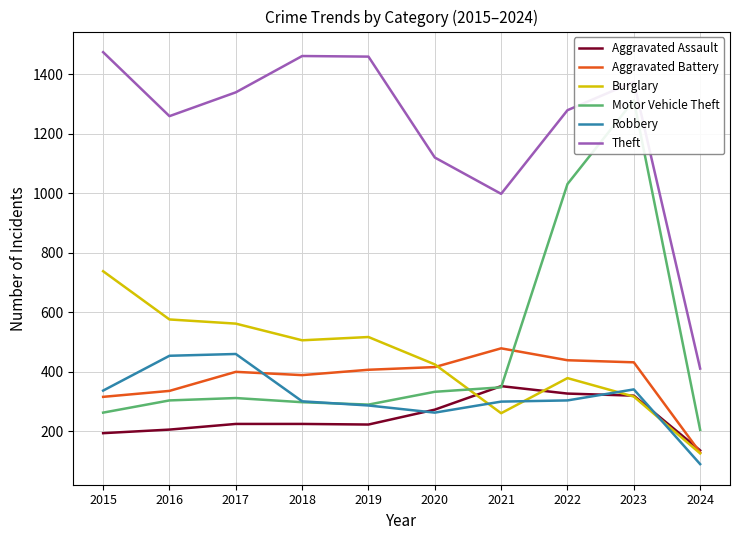

List the series in order of their peak value, highest first.

Theft, Motor Vehicle Theft, Burglary, Aggravated Battery, Robbery, Aggravated Assault